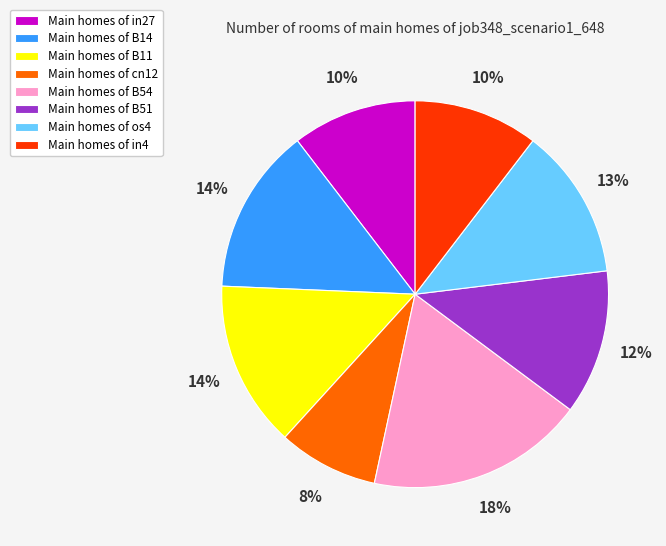

Is it true that Main homes of cn12 is 1% of the pie?

False